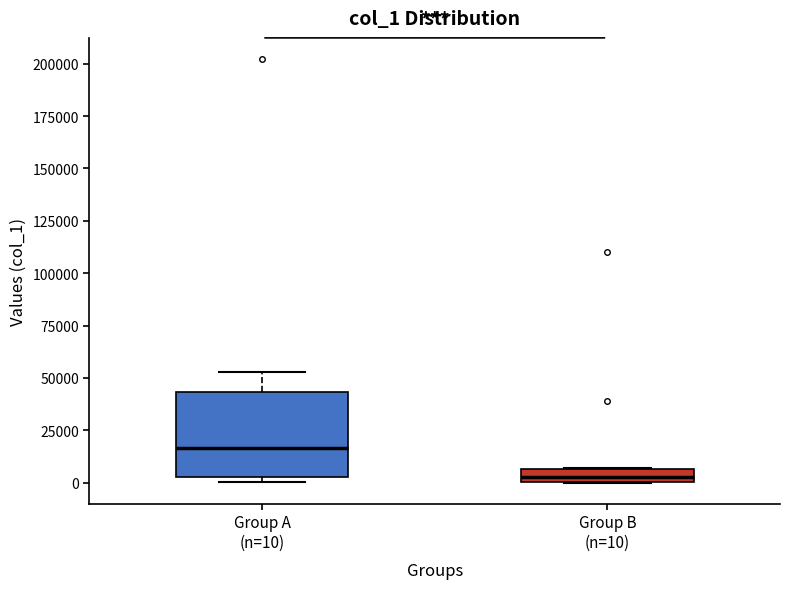

Where is the lower edge of the box for Group B (n=10) on the y-axis? The values are not printed on the chart, so give them approximately, as read against the axis.

0